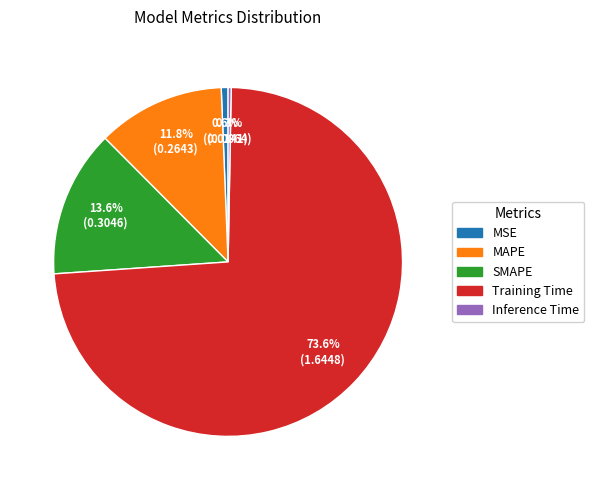

What is the largest slice in the pie chart?

Training Time